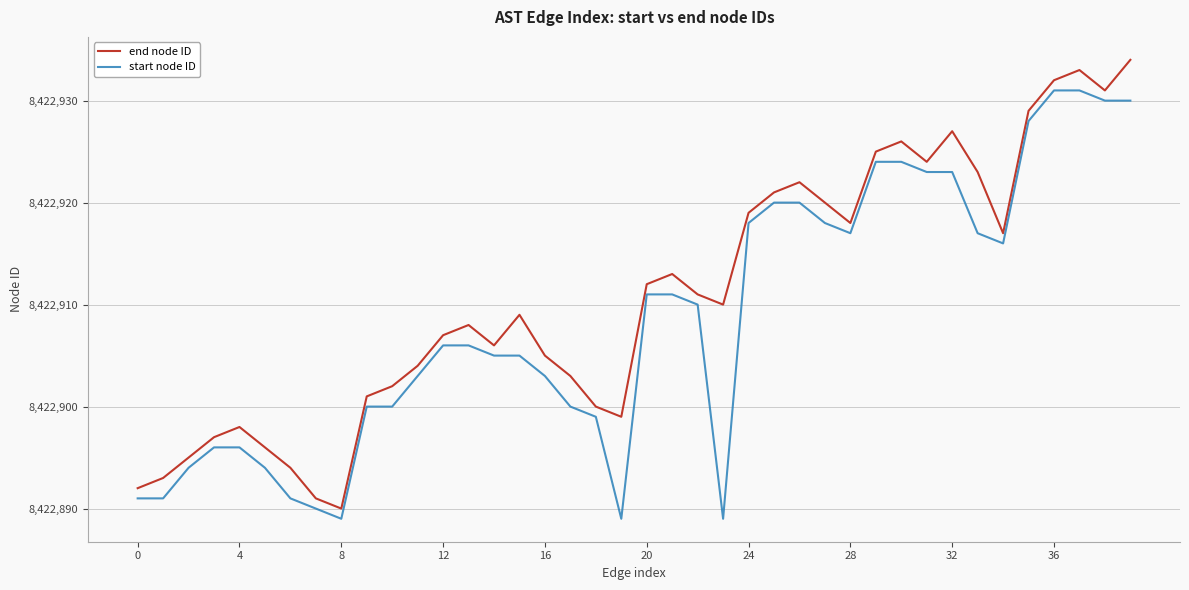

True or false: end node ID and start node ID cross at least once.

False